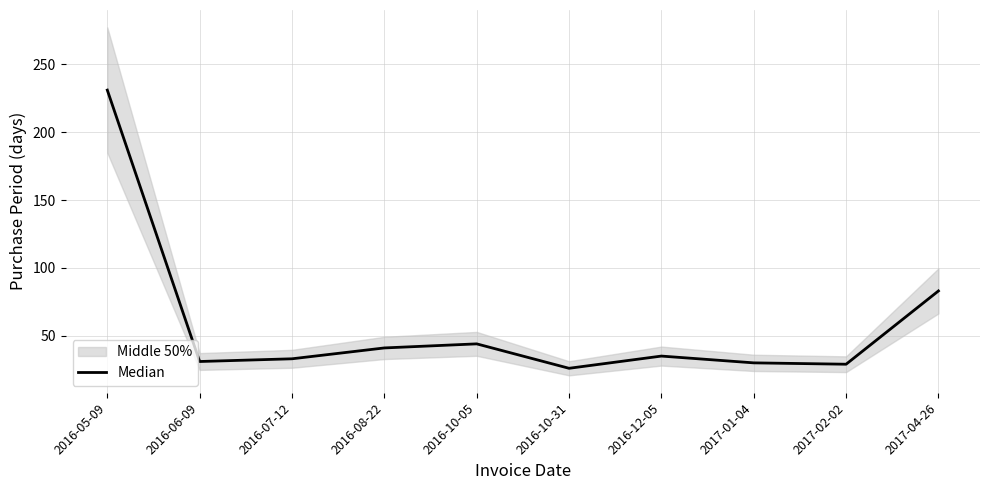

Reading left to right, what are all the values shown in this chart?

231	31	33	41	44	26	35	30	29	83